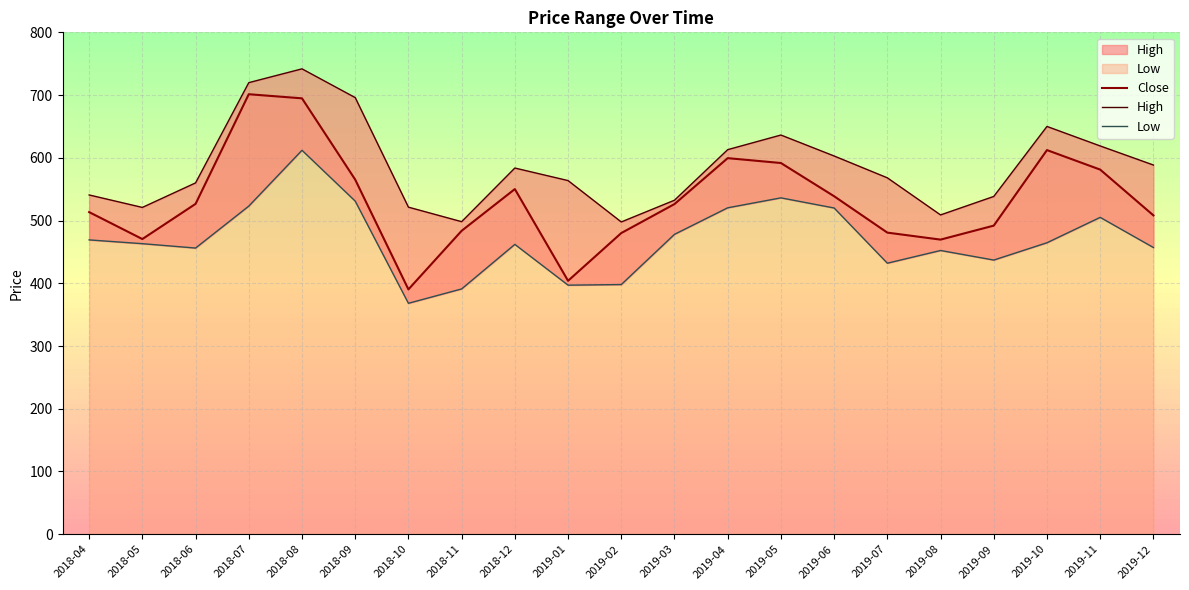

What is the value of the Close point at the 19th from the left?

612.3